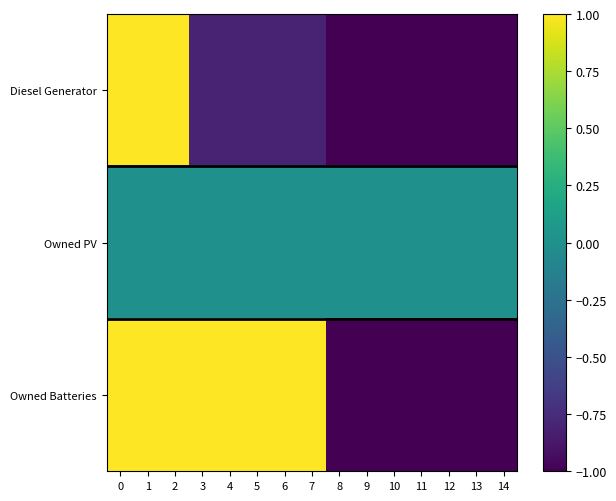

What is the difference between the highest and lowest values at 3?

1.8